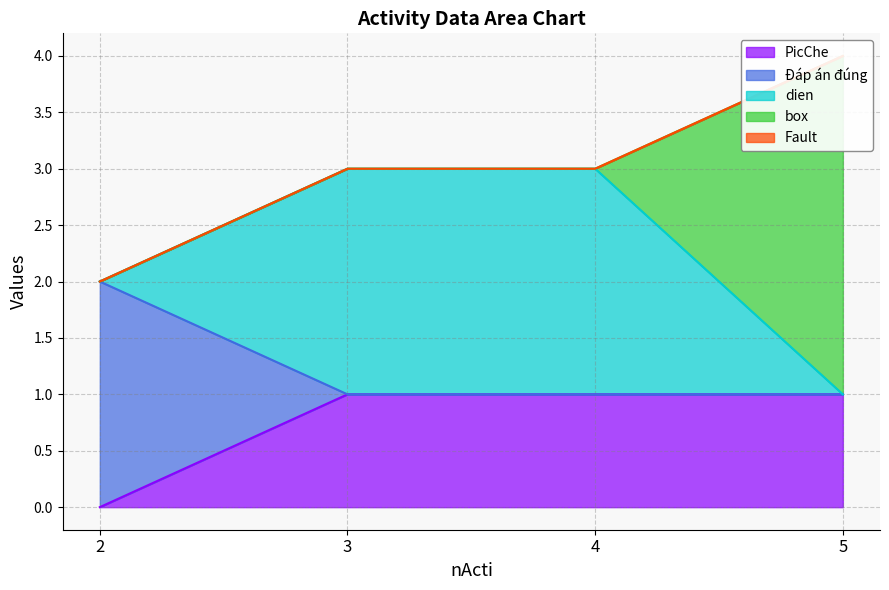

The value of box at 3 is 0. True or false?

True